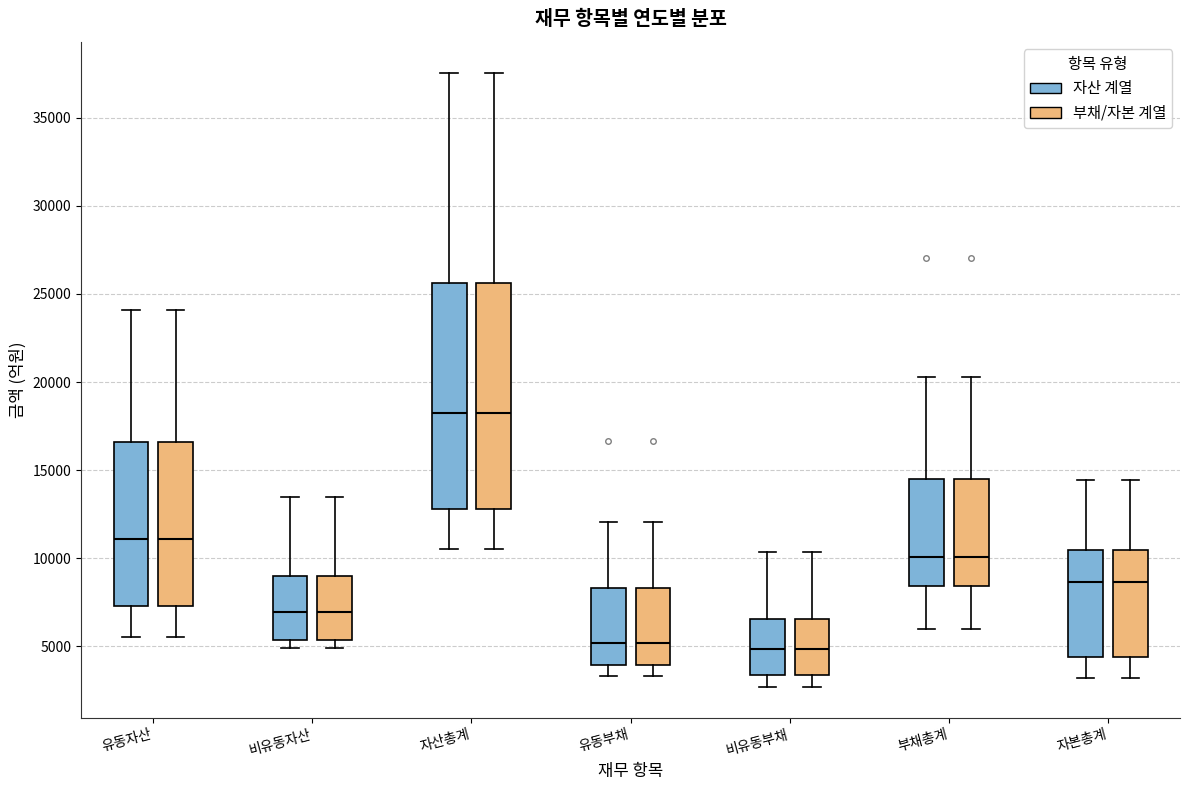

Where is the upper edge of the box for 비유동부채 (자산 계열) on the y-axis? The values are not printed on the chart, so give them approximately, as read against the axis.

6500